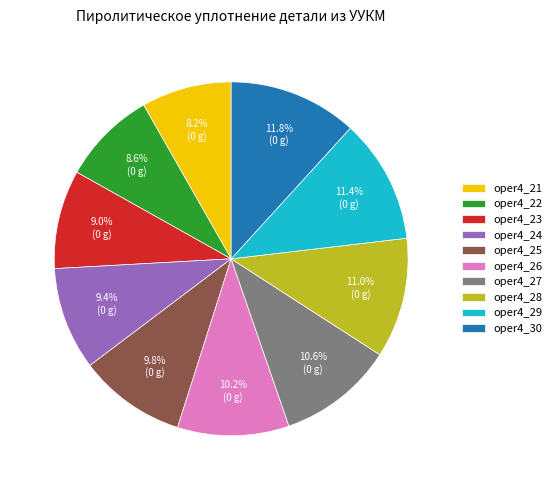

To the nearest percent, what is the difference between the largest and smallest slice percentages?

4%